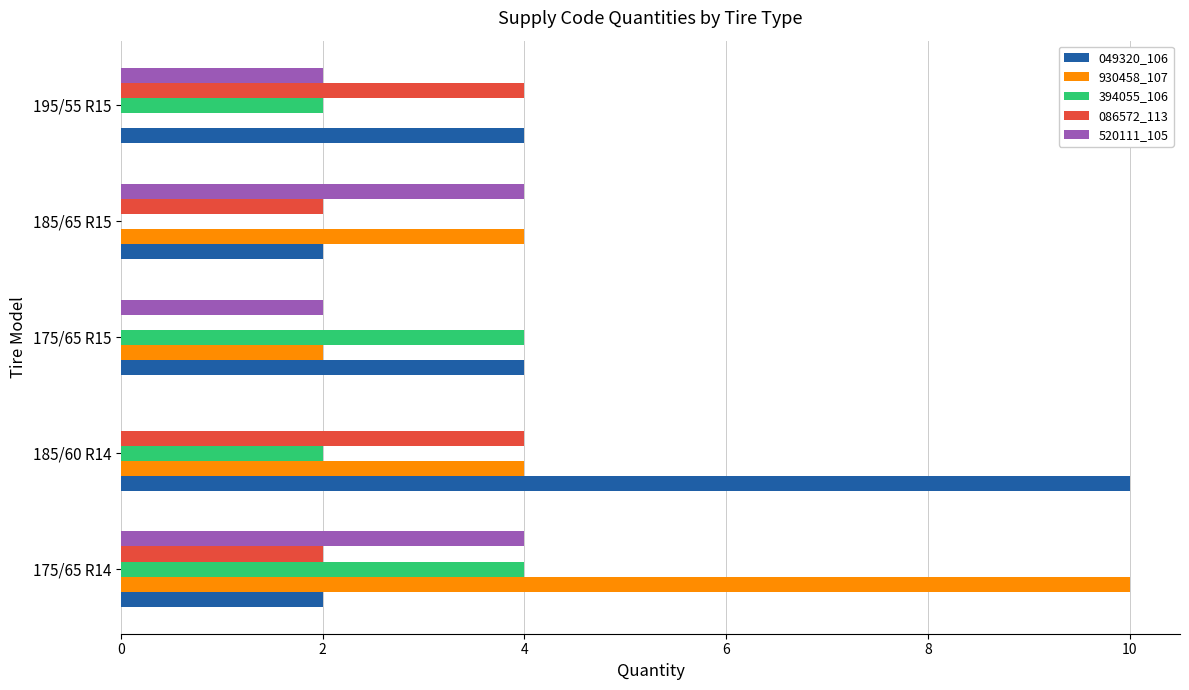

What is the total value across all series at 175/65 R14?

22